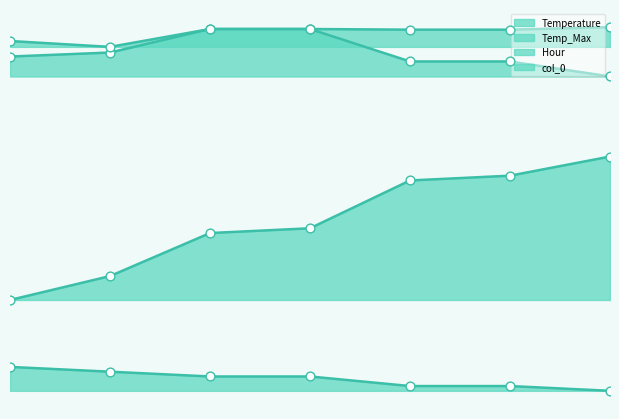

At how many categories does at least one series exceed 28?

7